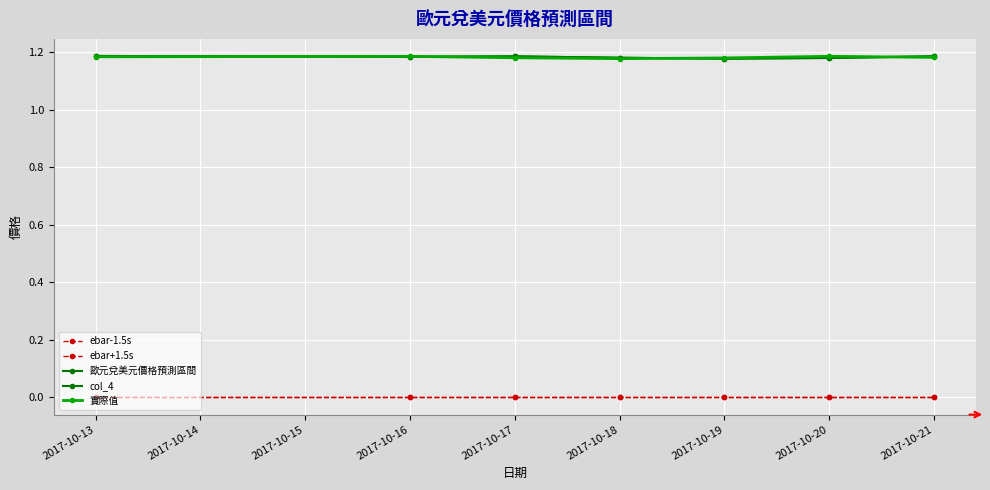

True or false: ebar+1.5s and col_4 intersect in this chart.

False